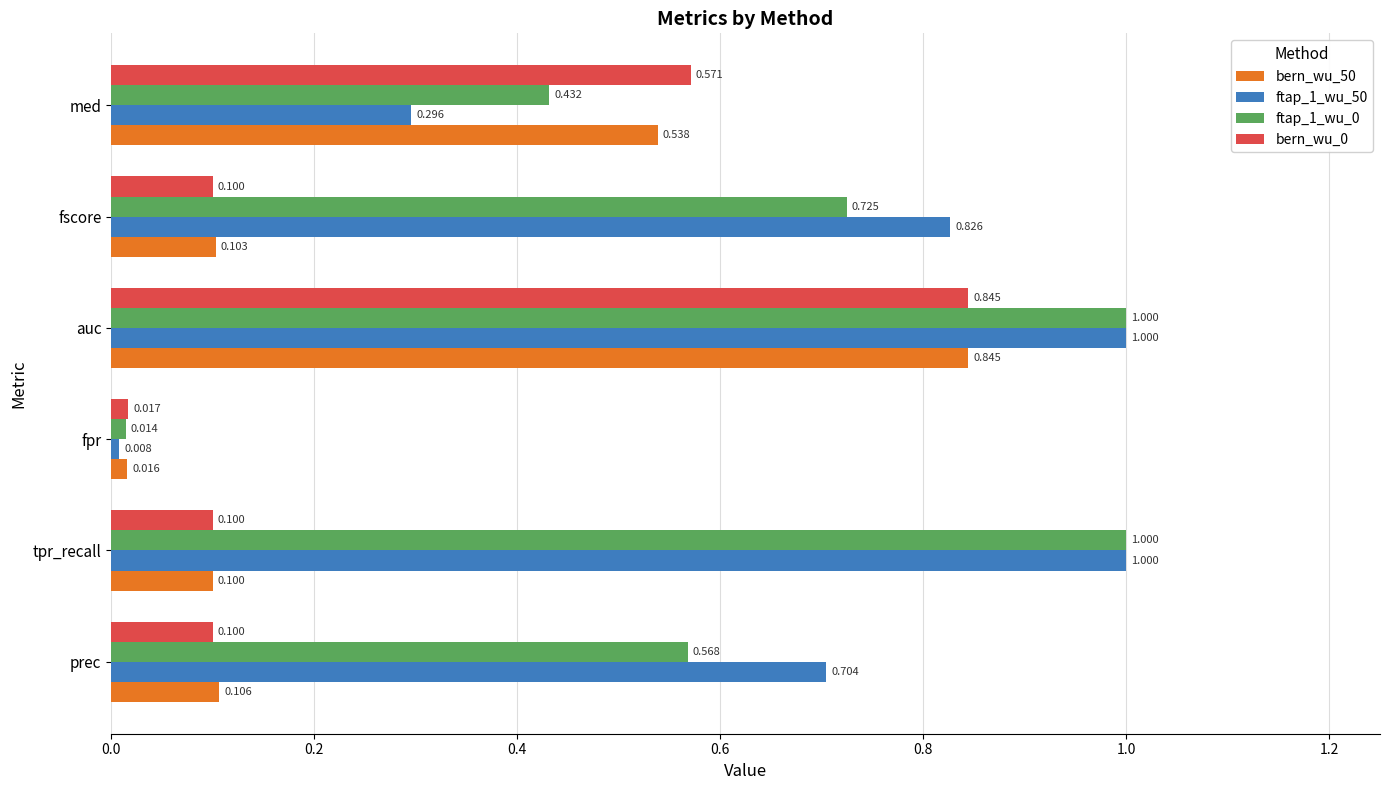

At which label is bern_wu_50 closest to 0?

fpr